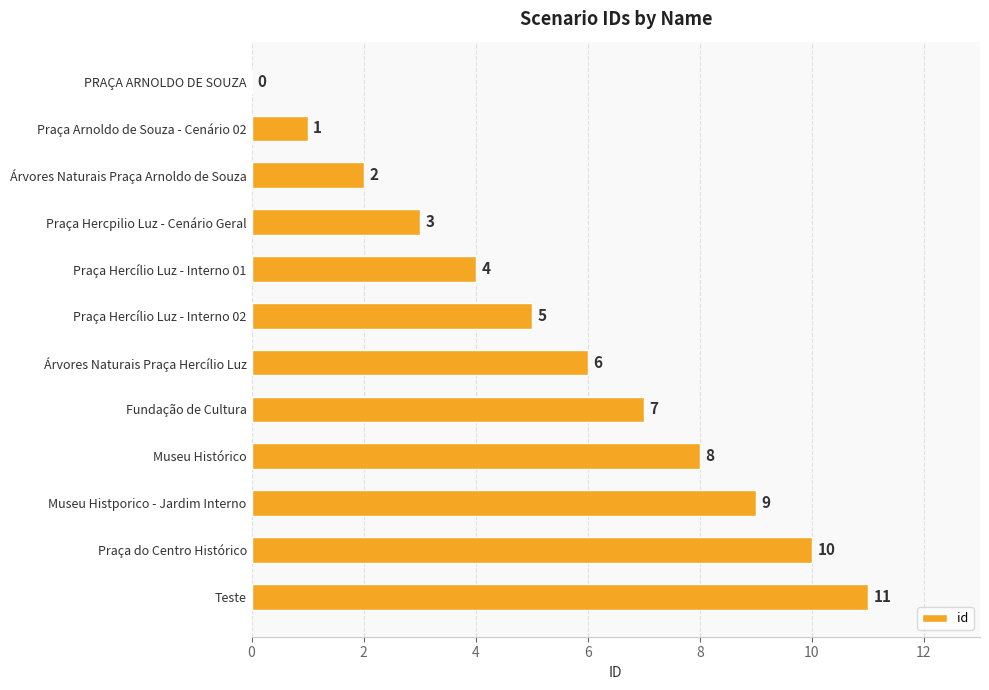

The chart shows a value of 13 at Museu Histórico. True or false?

False